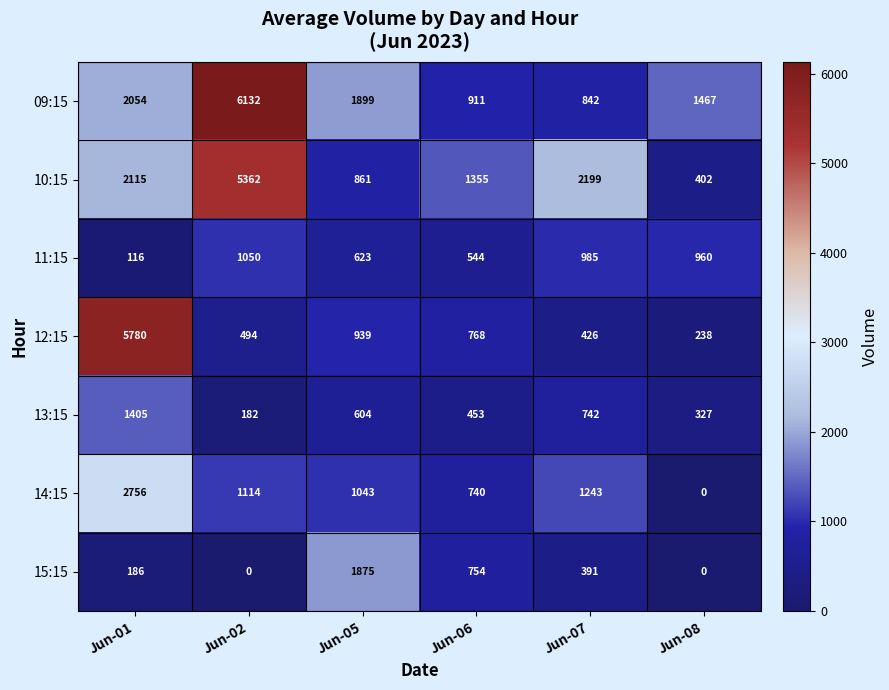

How many series are shown in this chart?

7